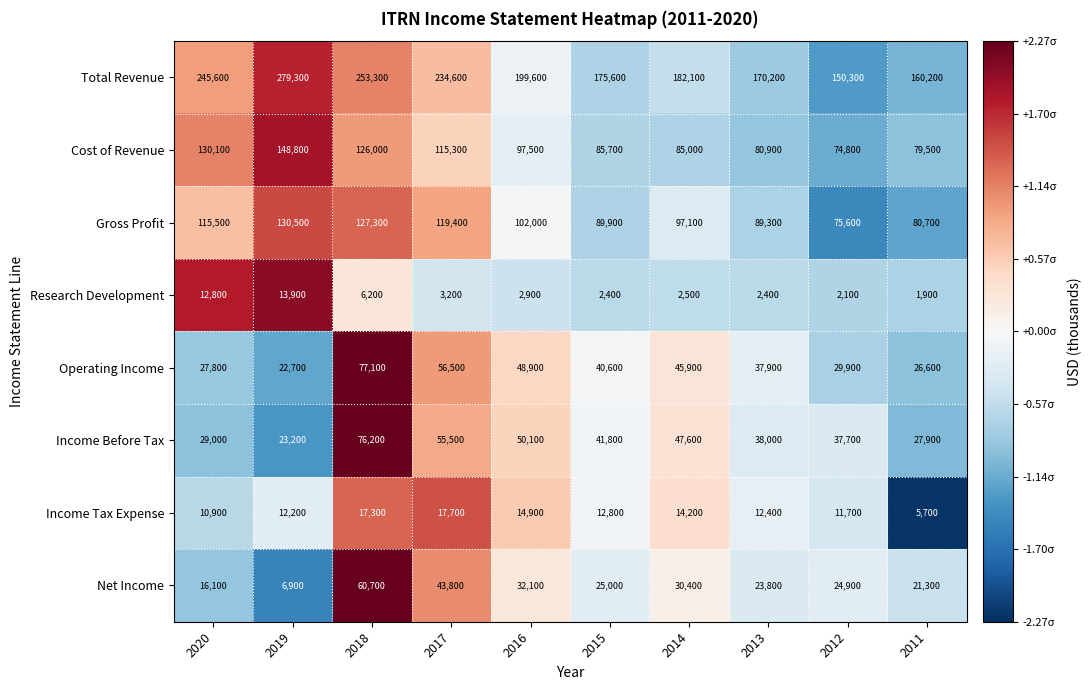

Count the number of categories in the chart.

10